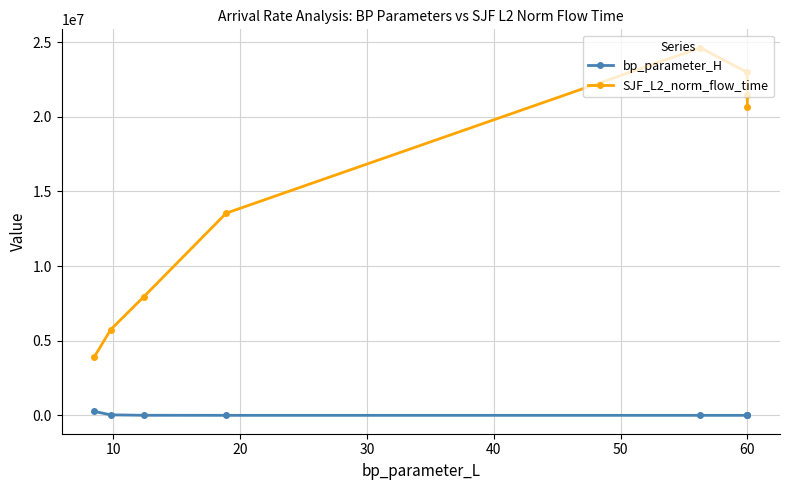

How many values in the bp_parameter_H series are below 512?

4